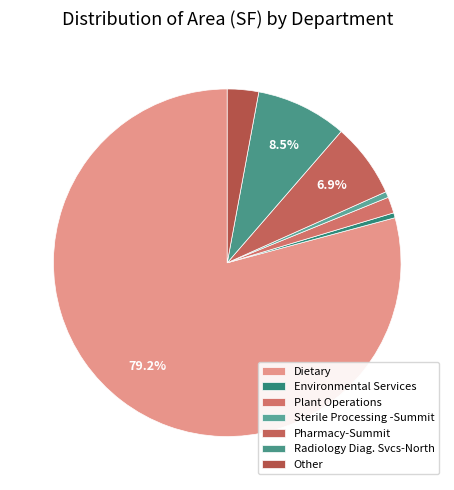

What is the smallest slice in the pie chart?

Environmental Services